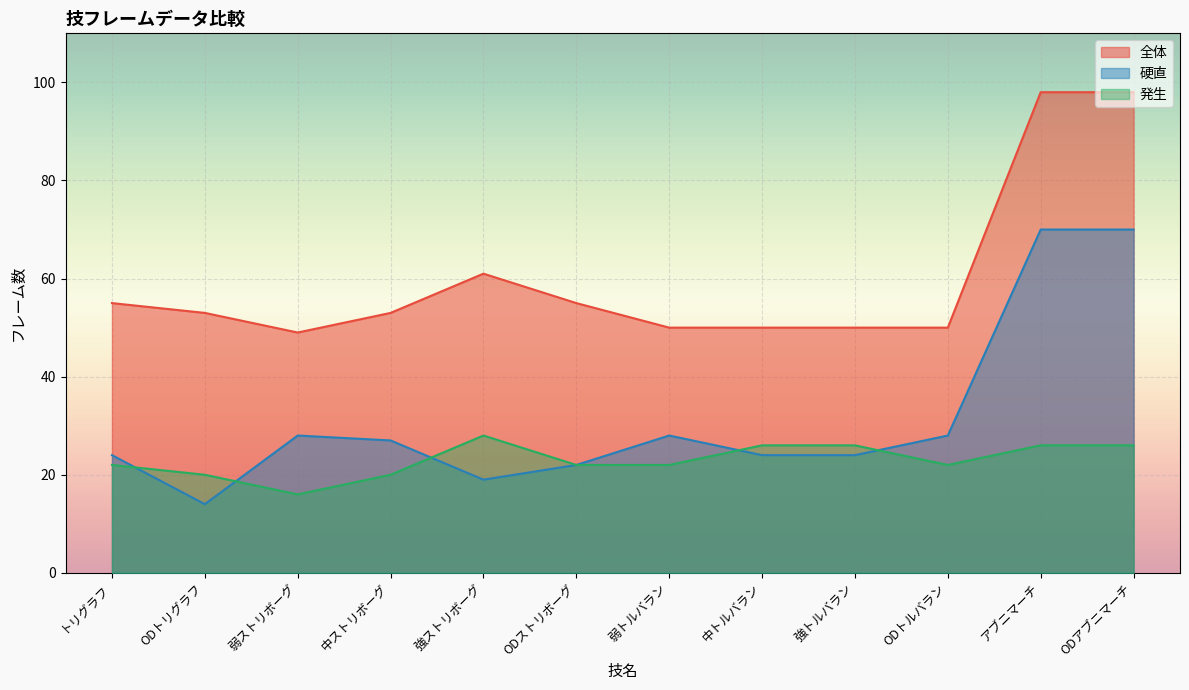

True or false: 全体 has more than 1 interior local peaks.

False